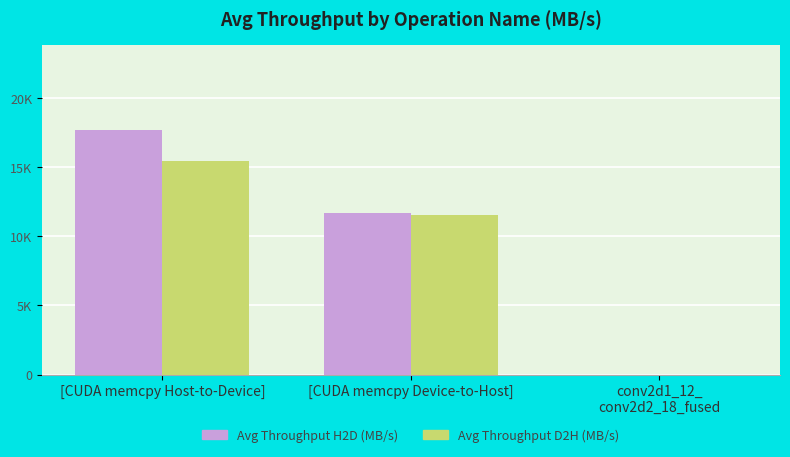

What are all the series names shown in the legend?

Avg Throughput H2D (MB/s), Avg Throughput D2H (MB/s)